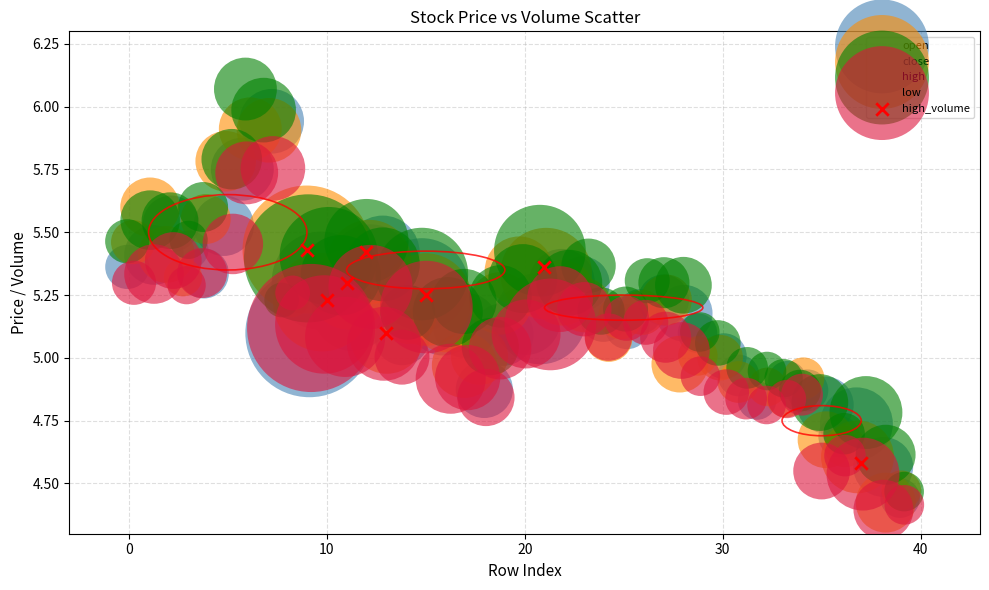

Which series has the widest spread of Y values?

high